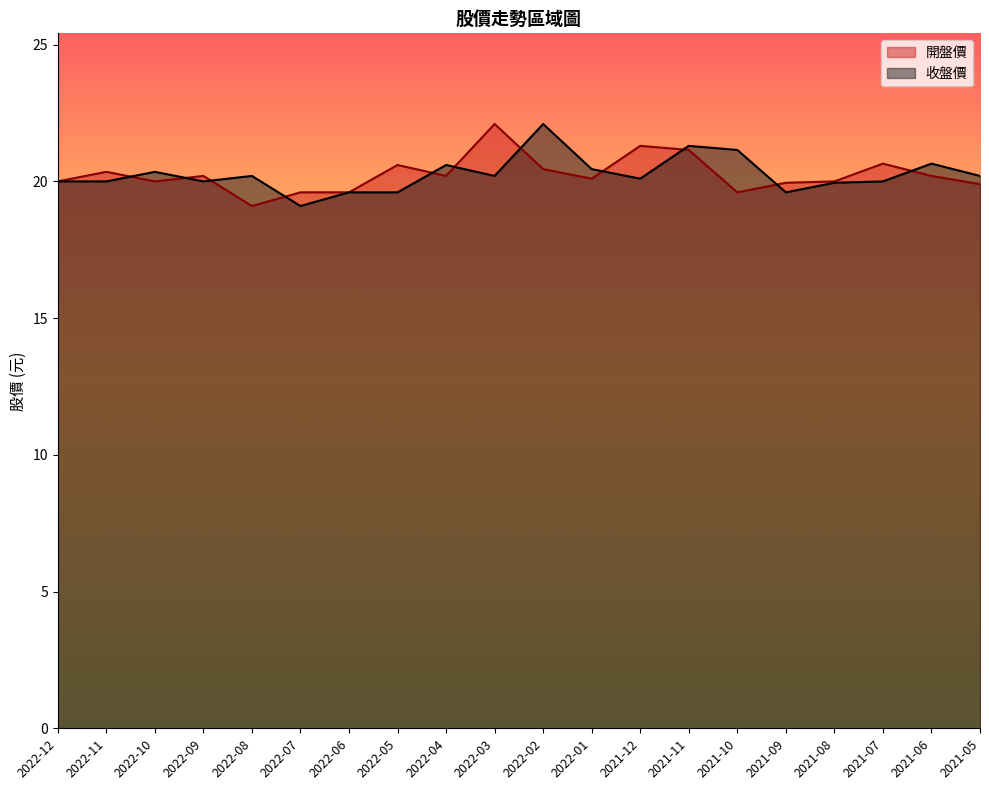

Which category has the lowest value in the 開盤價 series?

2022-08